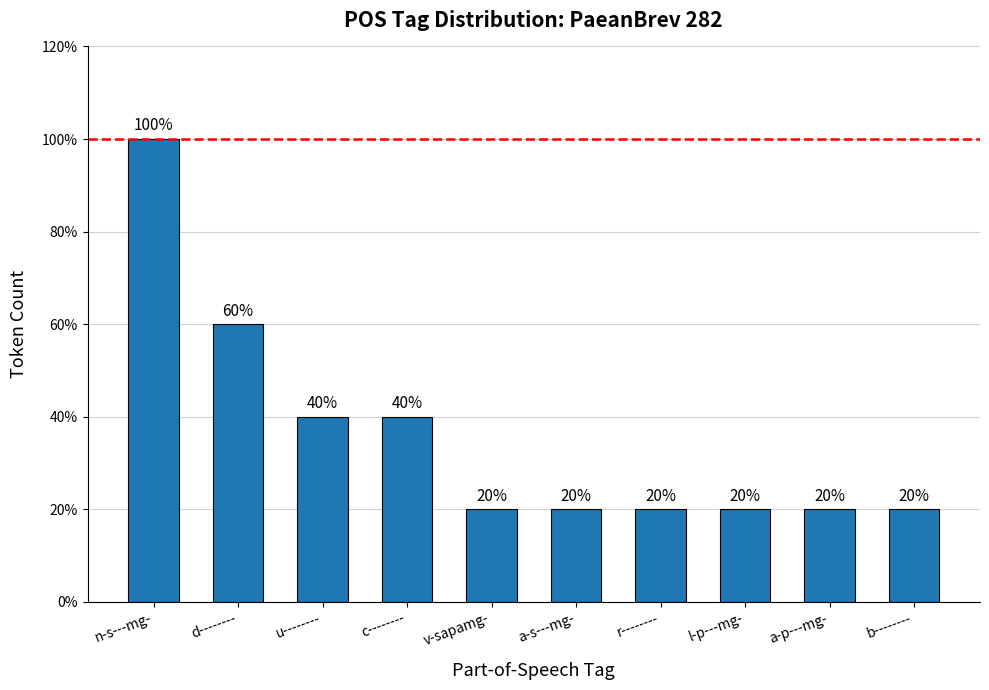

Count the values in the range 1 to 2.

8